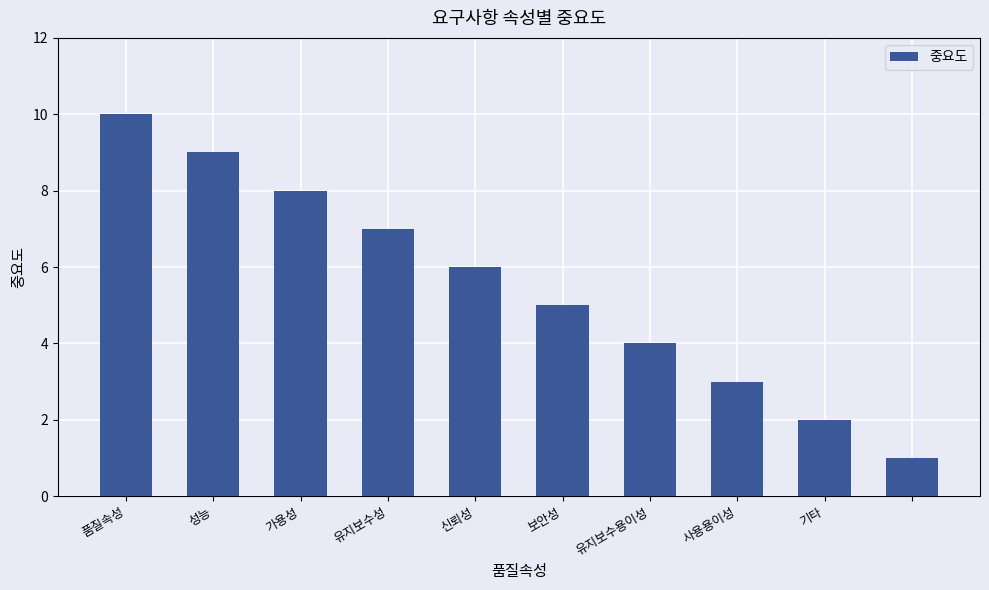

What is the difference between the second highest and second lowest values?

7